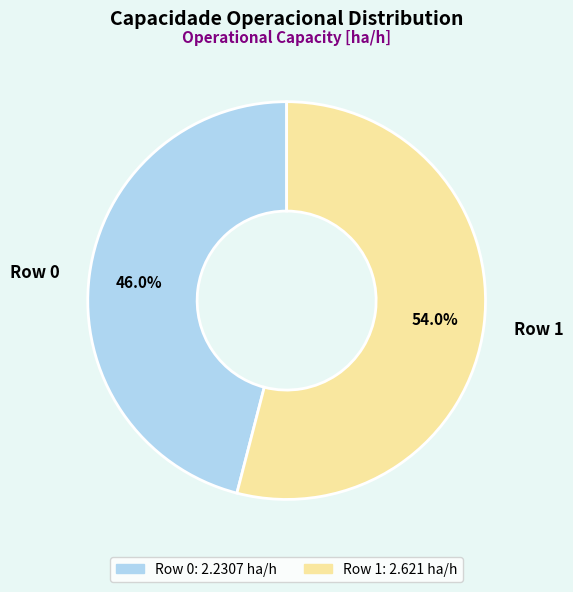

To the nearest percent, what is the difference between the Row 0 and Row 1 slice percentages?

8%